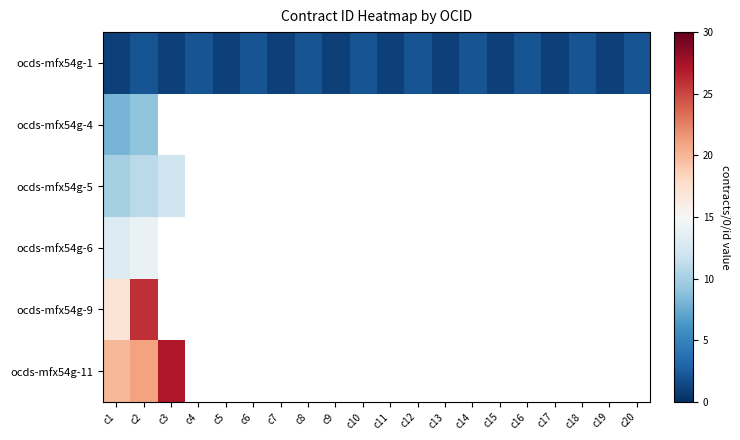

Rank the categories by ocds-mfx54g-5 value from lowest to highest.

c1, c2, c3, c4, c5, c6, c7, c8, c9, c10, c11, c12, c13, c14, c15, c16, c17, c18, c19, c20